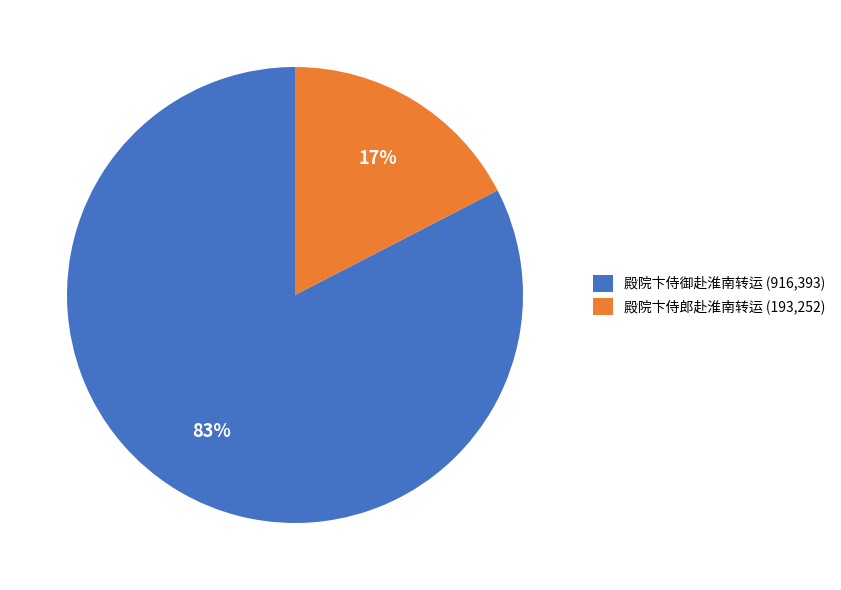

What is the largest slice in the pie chart?

殿院卞侍御赴淮南转运